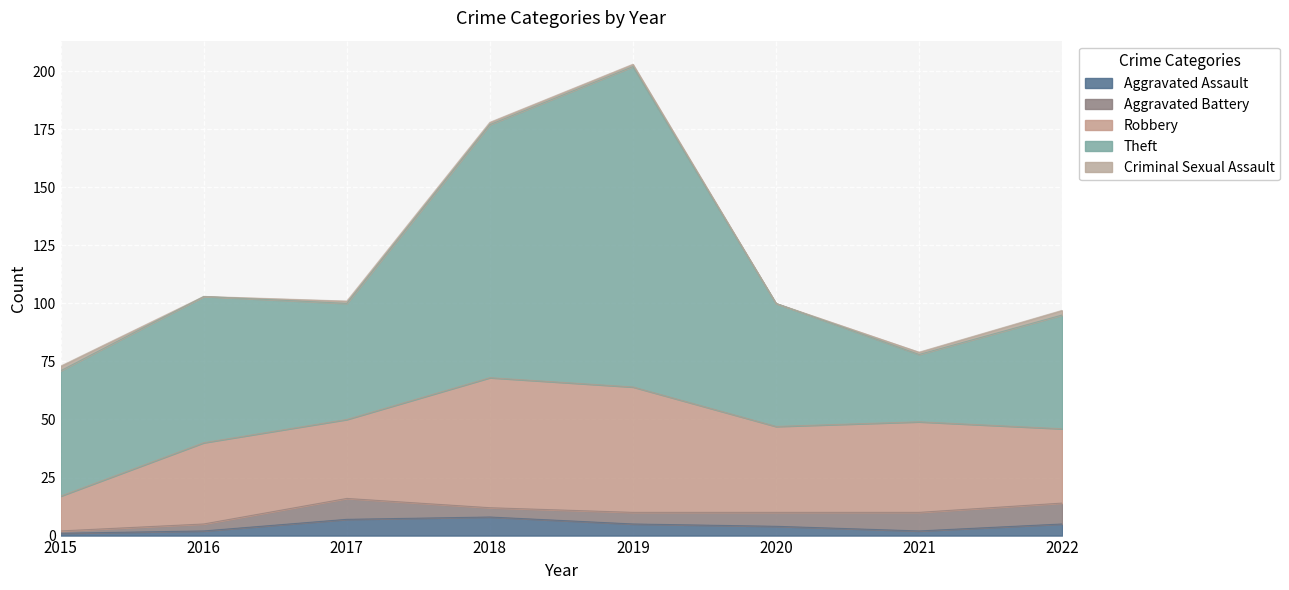

What is the approximate value of Robbery at 2017, to the nearest 5?

35